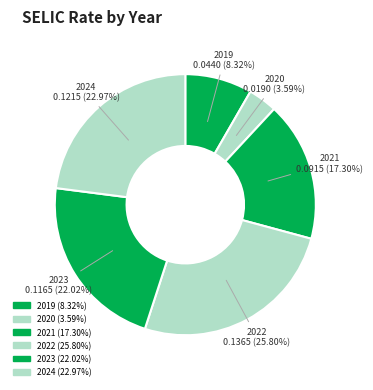

The 2019 slice represents 1% of the pie. True or false?

False